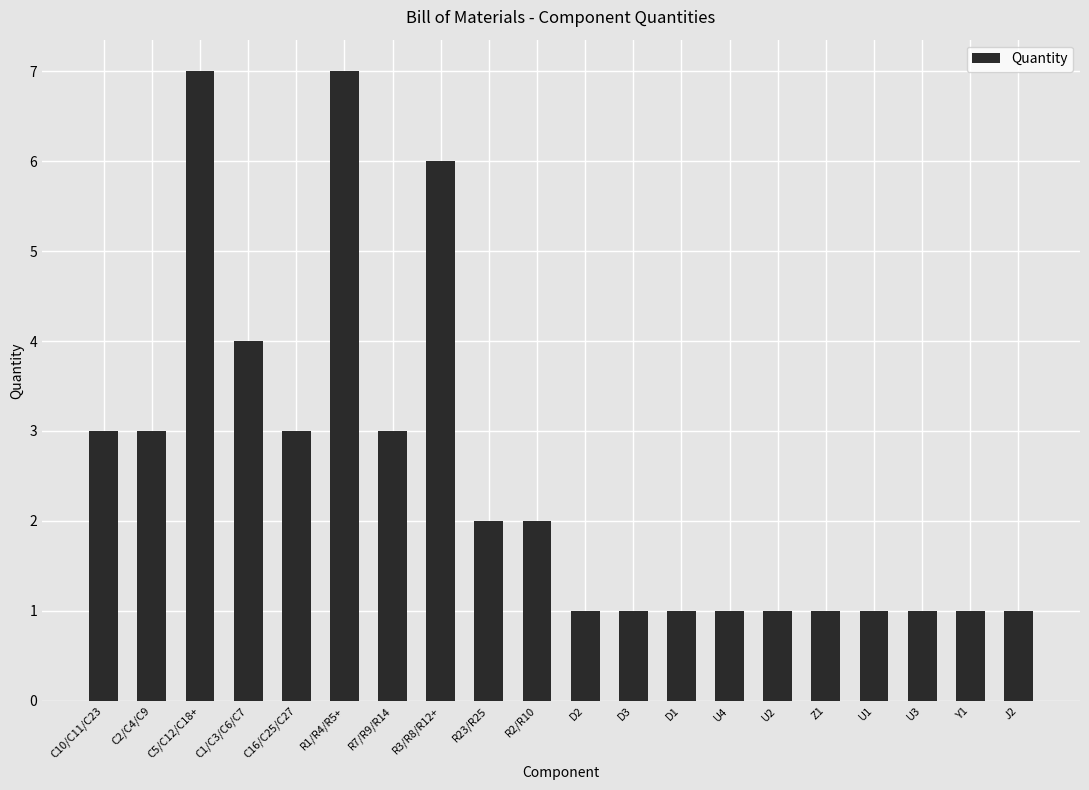

What is the smallest value displayed?

1